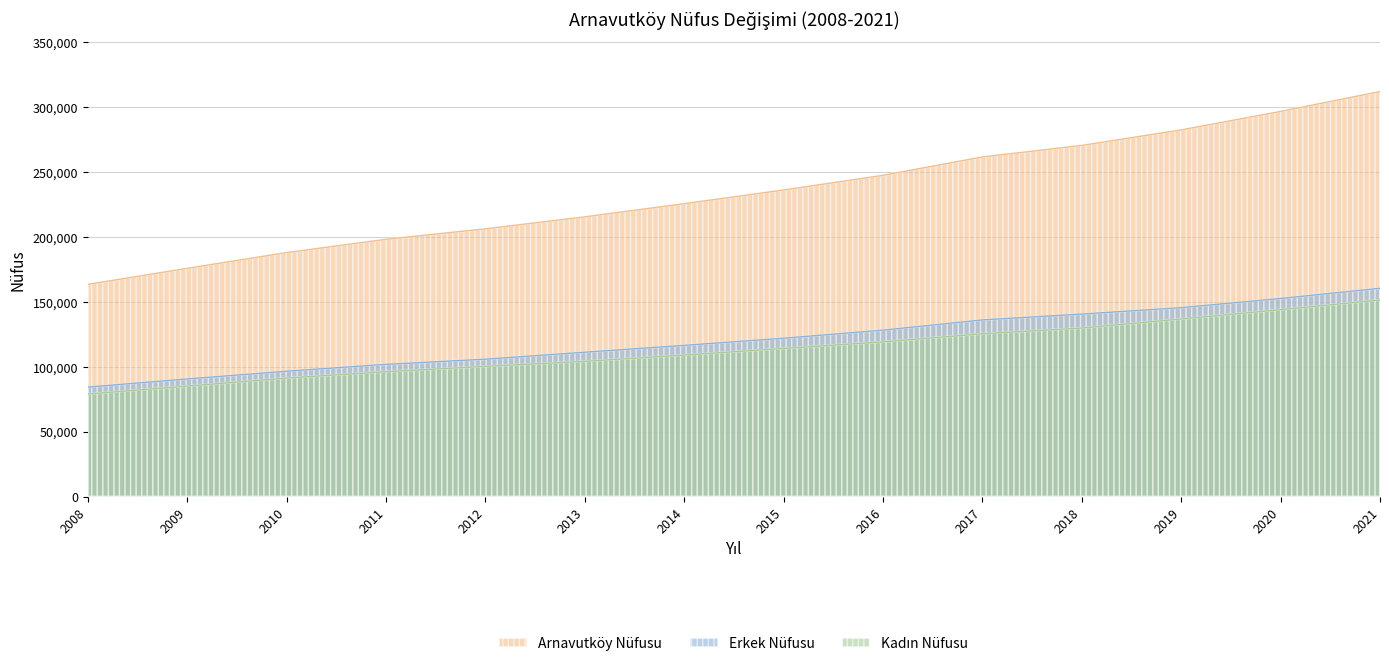

List the labels in order of Erkek Nüfusu value, smallest first.

2008, 2009, 2010, 2011, 2012, 2013, 2014, 2015, 2016, 2017, 2018, 2019, 2020, 2021